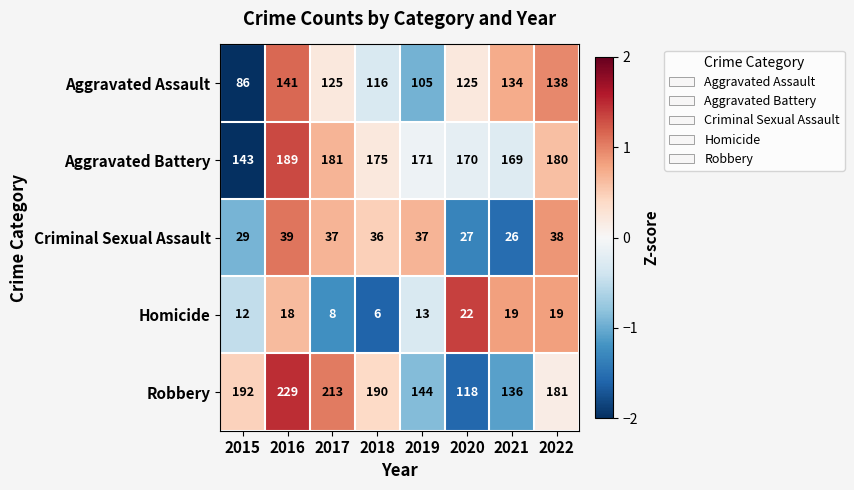

What is the spread (max minus min) of values at 2020?

148